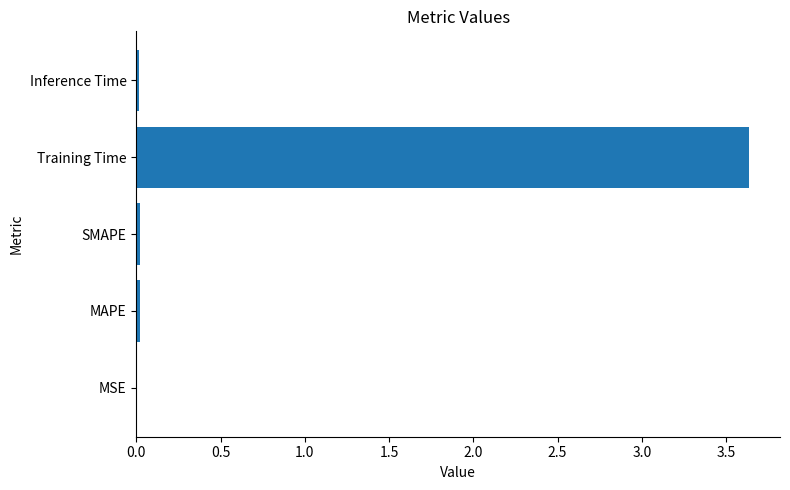

What is the sum of all values?

3.7